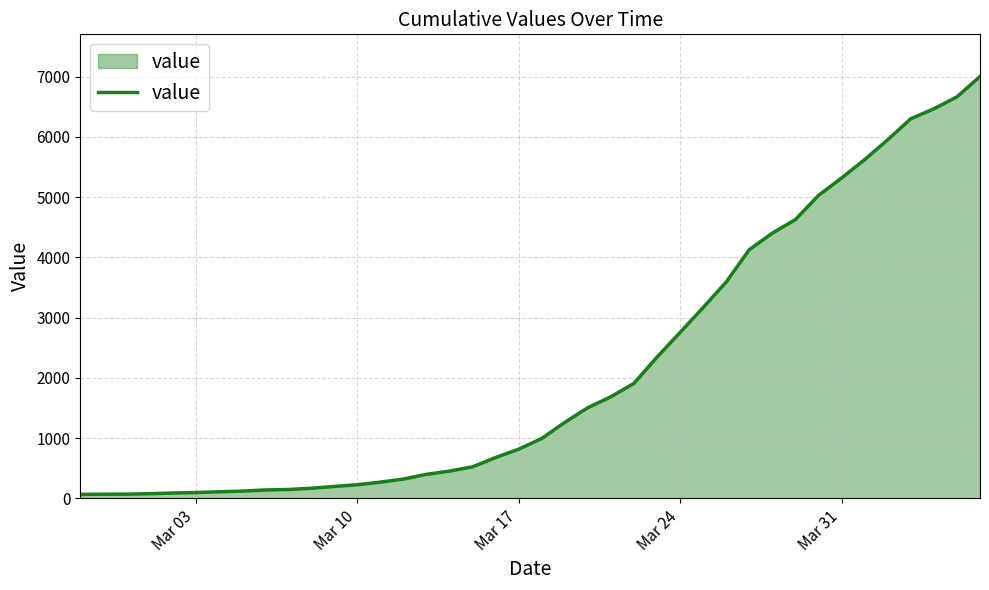

What is the greatest value displayed?

7002